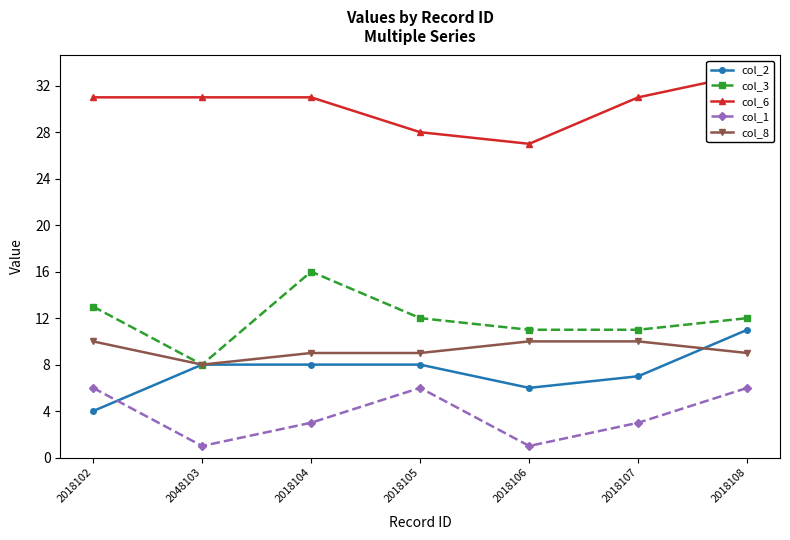

What are all the series names shown in the legend?

col_2, col_3, col_6, col_1, col_8